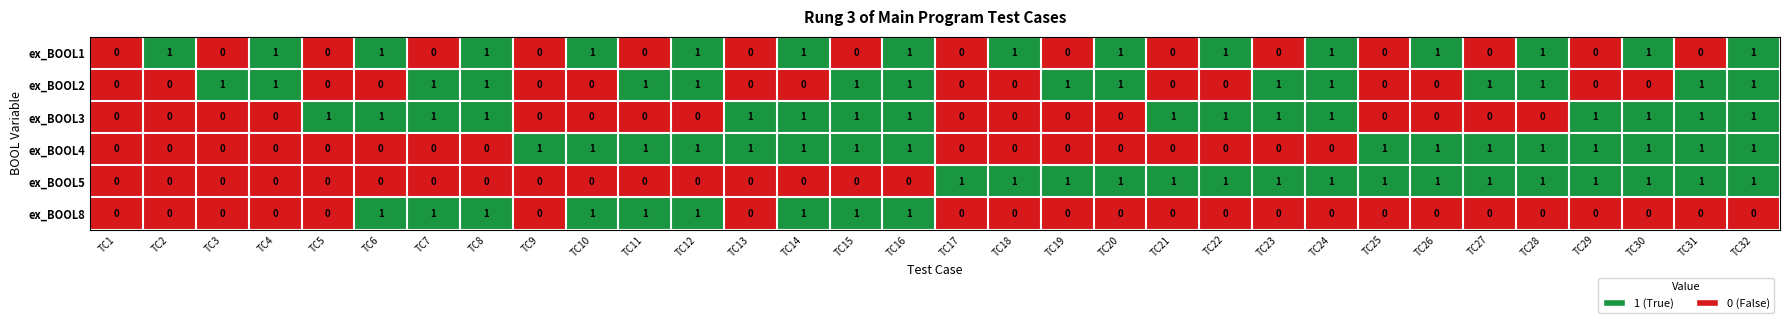

Is the value of ex_BOOL5 at TC8 greater than the value of ex_BOOL2 at TC23?

No